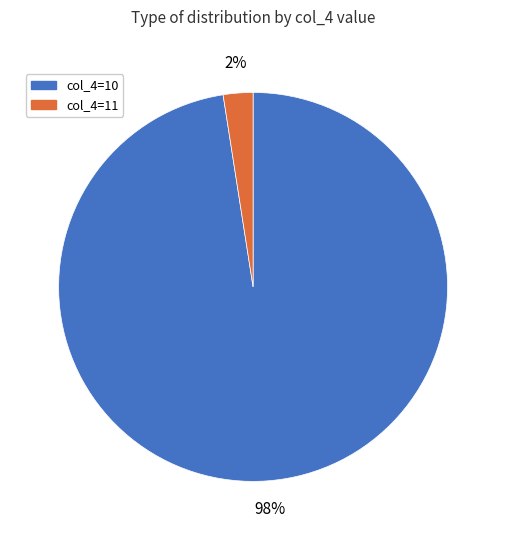

To the nearest percent, what is the combined percentage of col_4=10 and col_4=11?

100%